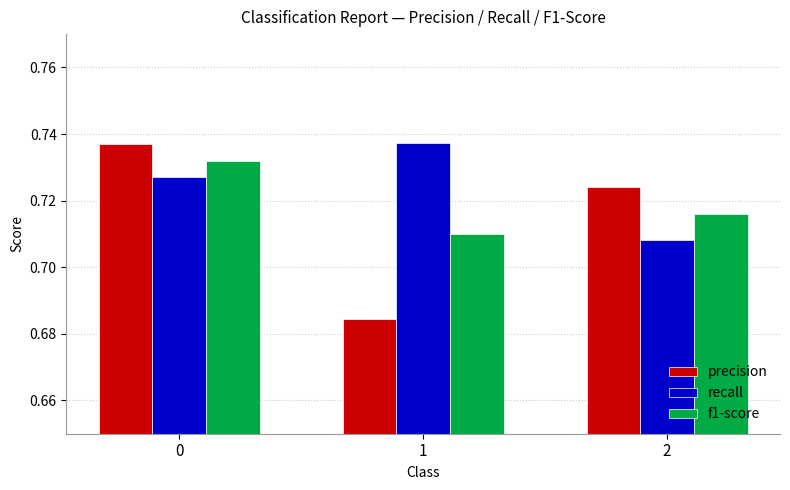

What are all the series names shown in the legend?

precision, recall, f1-score